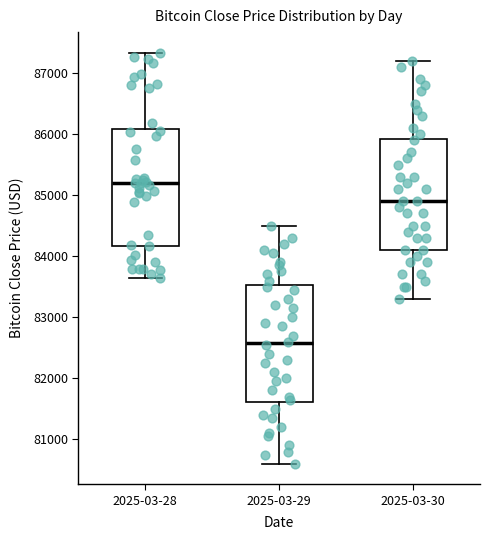

Which box has the highest median line?

2025-03-28